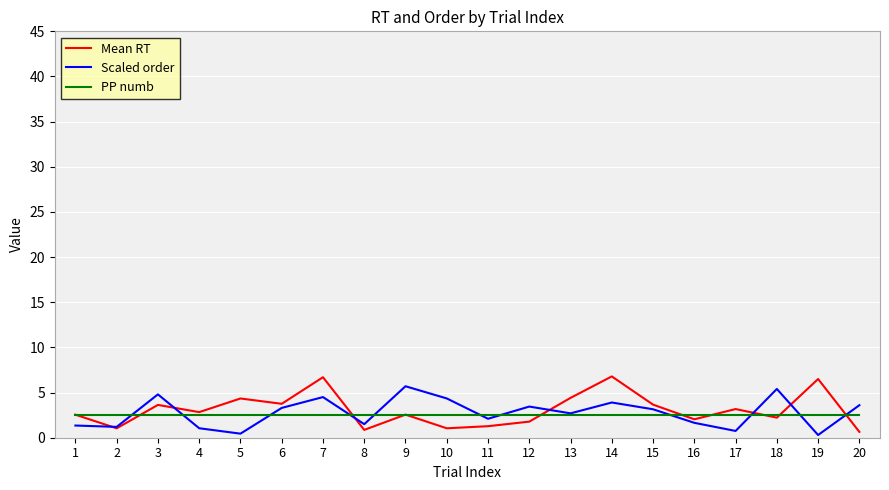

What is the maximum value shown in the chart?

6.8